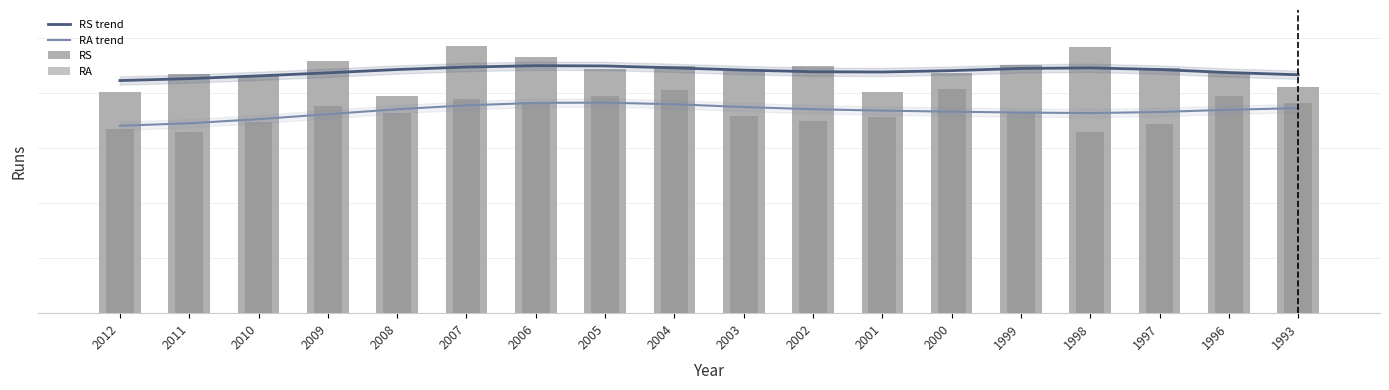

What is the value of the RS trend bar at the 13th from the left?

880